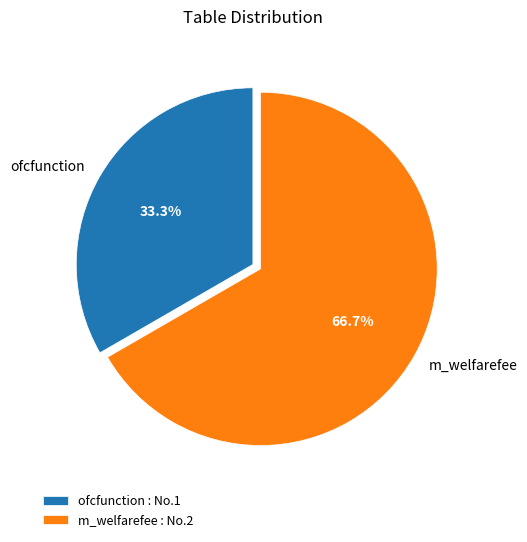

What is the total percentage of ofcfunction and m_welfarefee?

100.0%